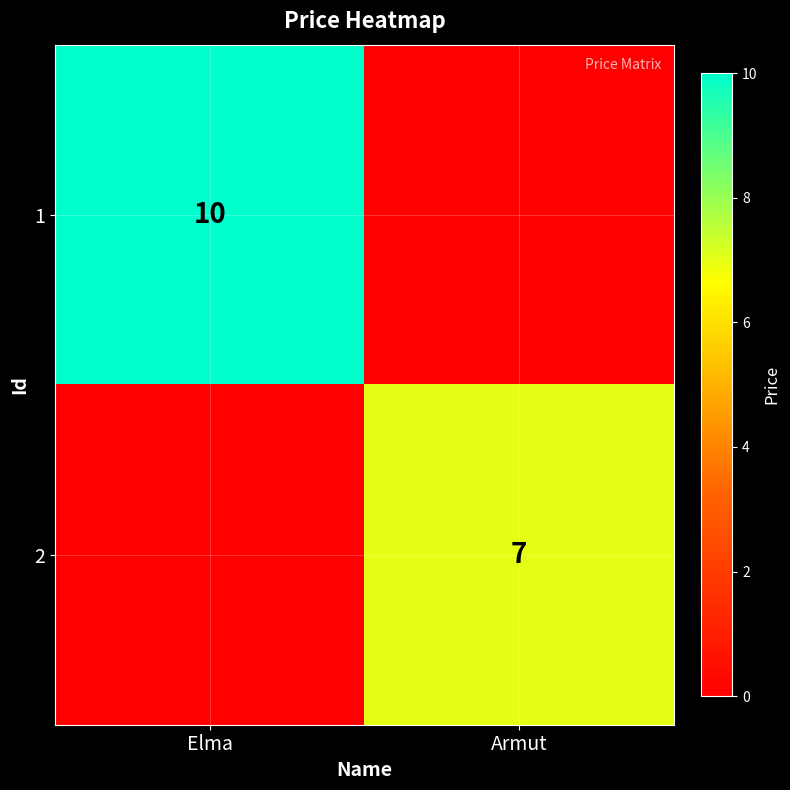

The value of 1 at Elma is 2. True or false?

False